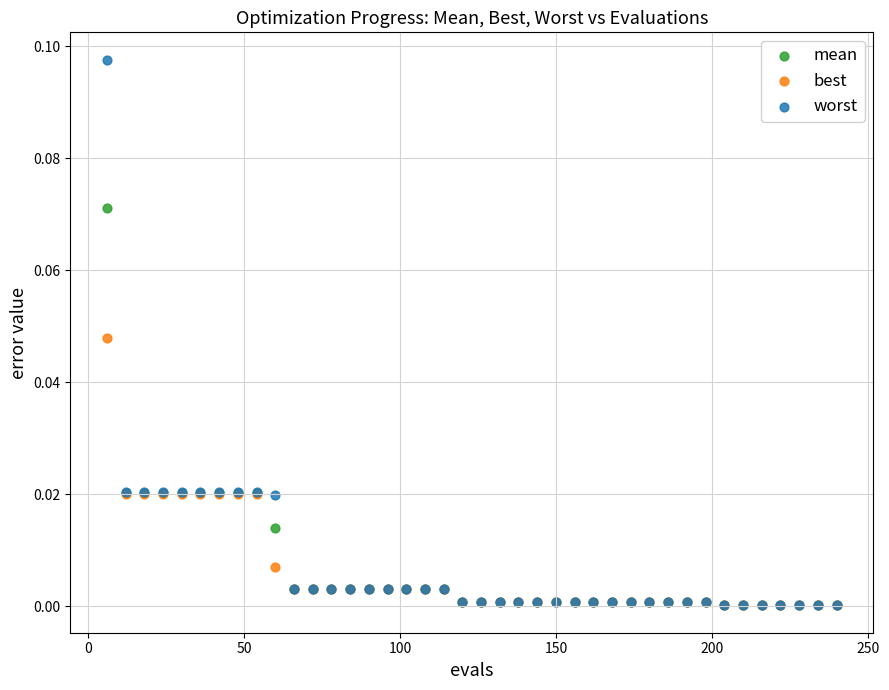

Which series reaches the maximum Y coordinate?

worst